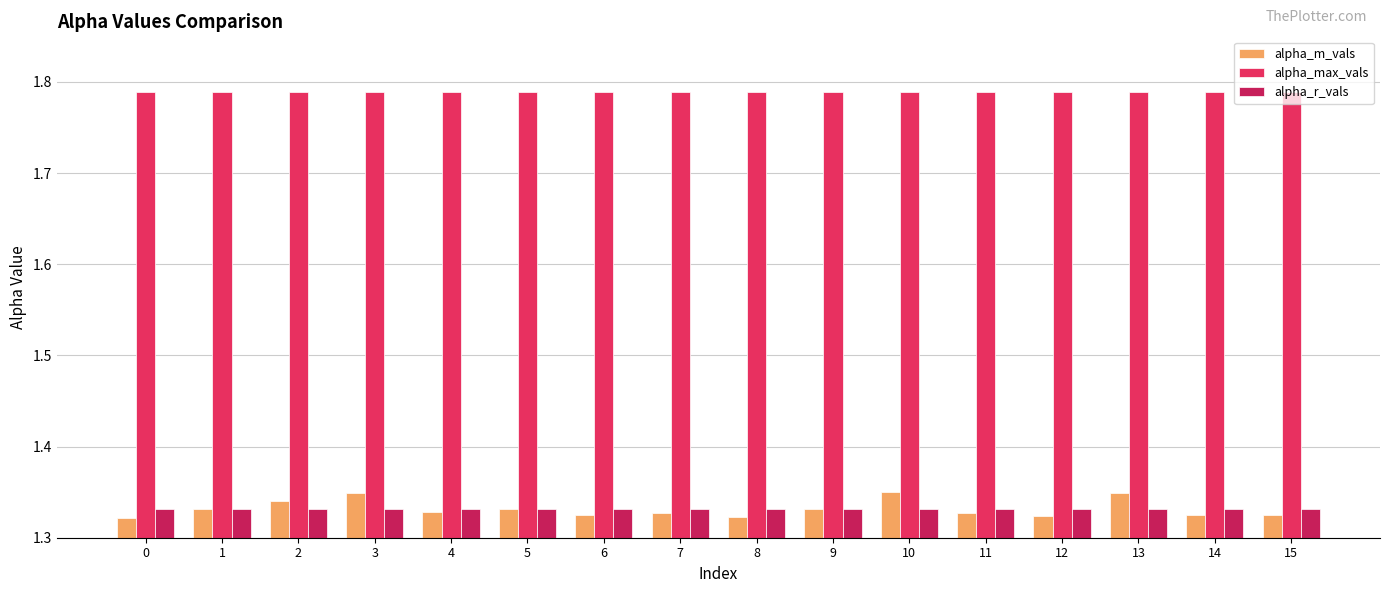

List the series in order of their peak value, lowest first.

alpha_r_vals, alpha_m_vals, alpha_max_vals